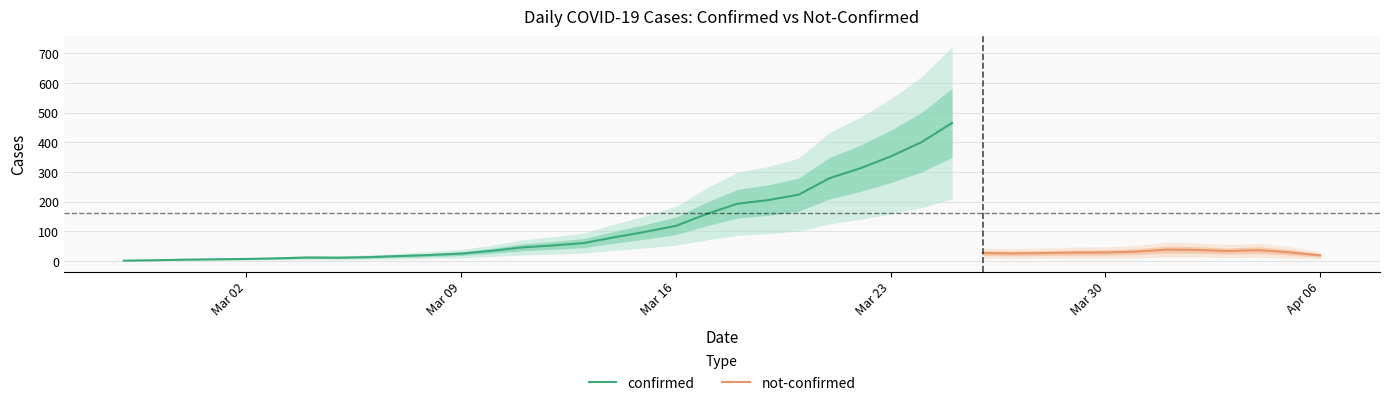

What are all the series names shown in the legend?

confirmed, not-confirmed